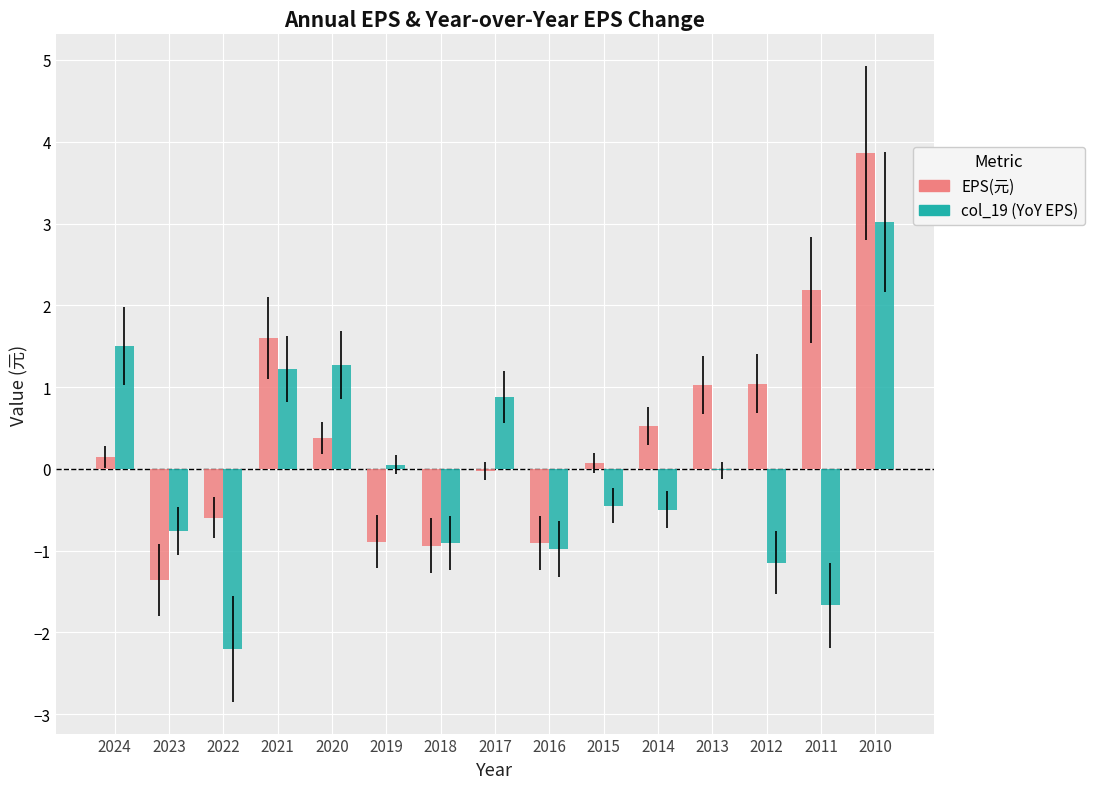

What is the greatest value displayed?

3.9